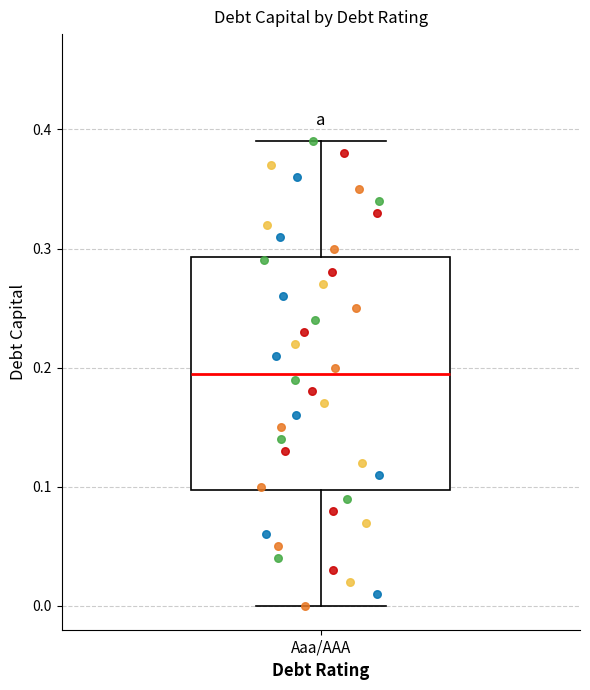

Where is the upper edge of the box for Aaa/AAA on the y-axis? The values are not printed on the chart, so give them approximately, as read against the axis.

0.29